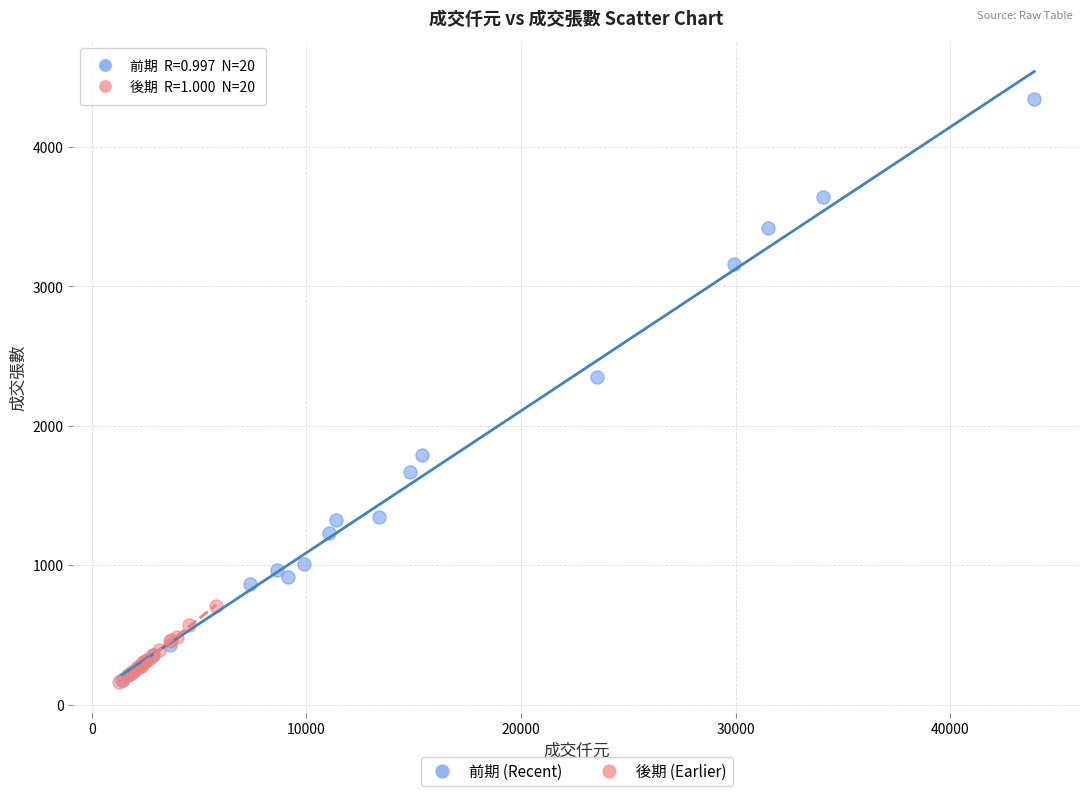

Which series has the largest Y range (max minus min)?

前期 (Recent)